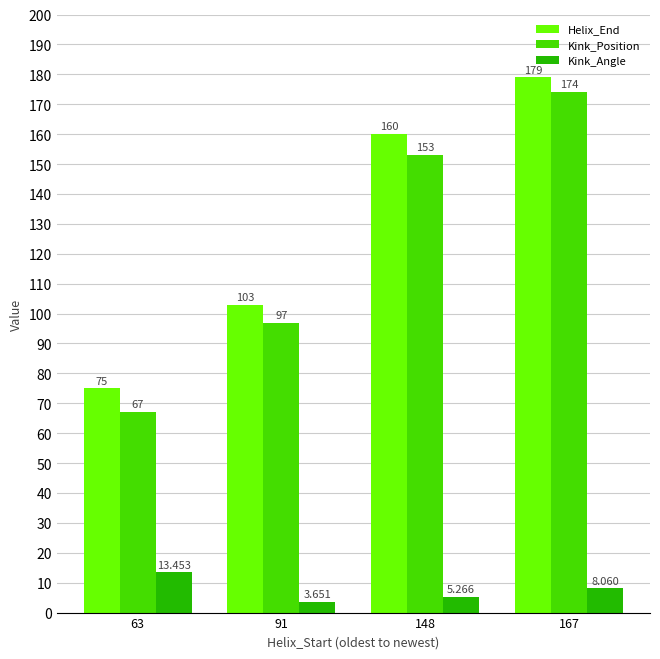

List the labels in order of Kink_Angle value, largest first.

63, 167, 148, 91